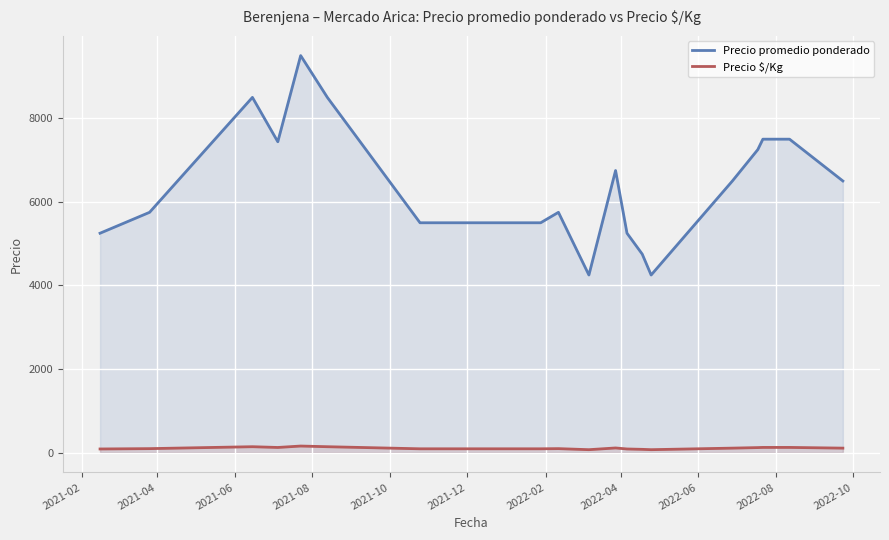

Which series has the largest total across all categories?

Precio promedio ponderado